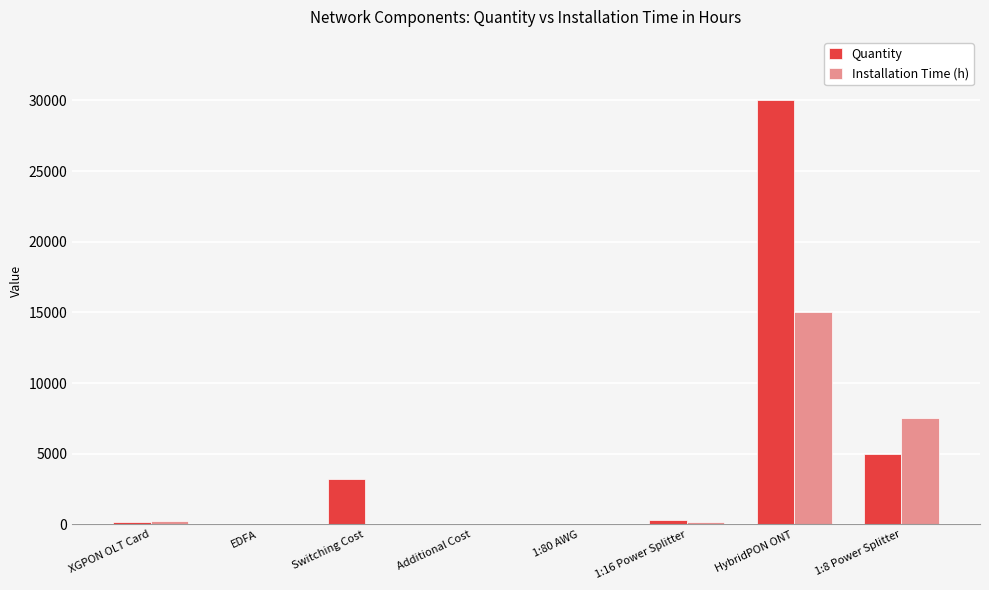

What is the spread (max minus min) of values at EDFA?

13.3